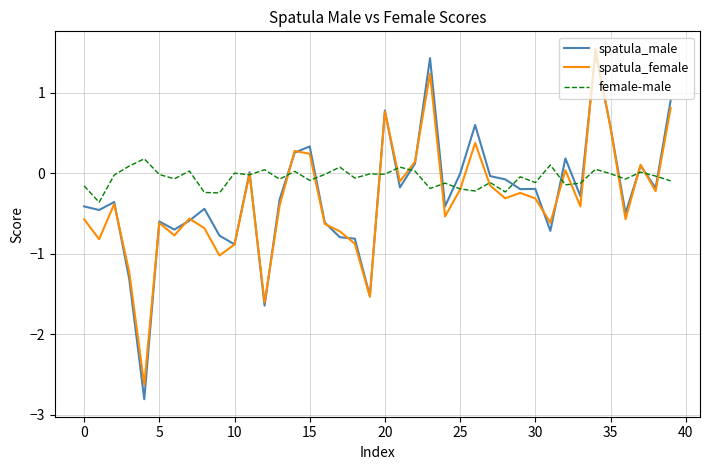

Which series has the largest total across all categories?

female-male